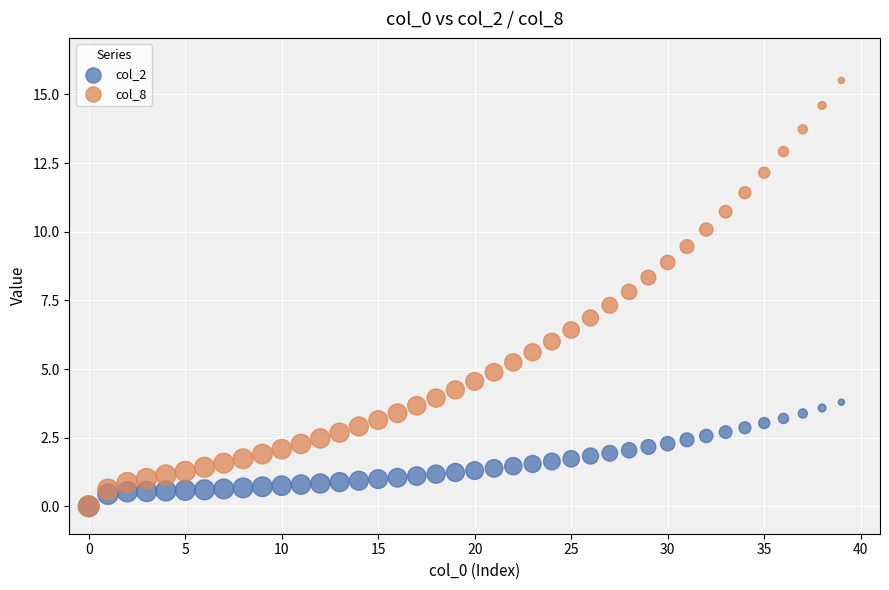

Which series has the largest Y range (max minus min)?

col_8